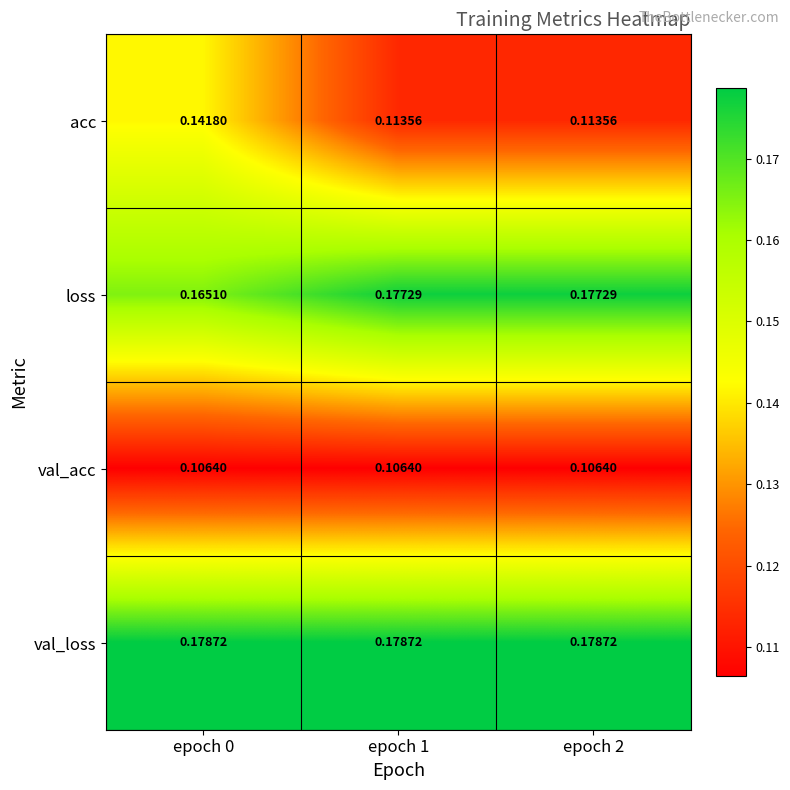

What is the total value across all series at epoch 0?

0.6